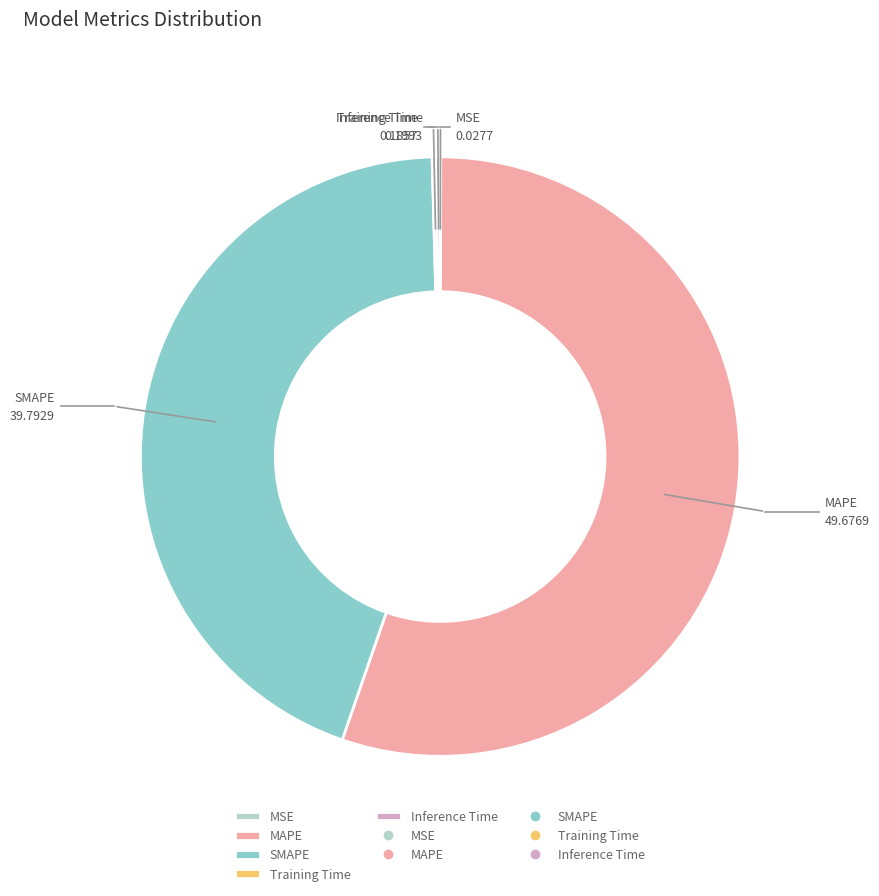

Which slice is the largest?

MAPE